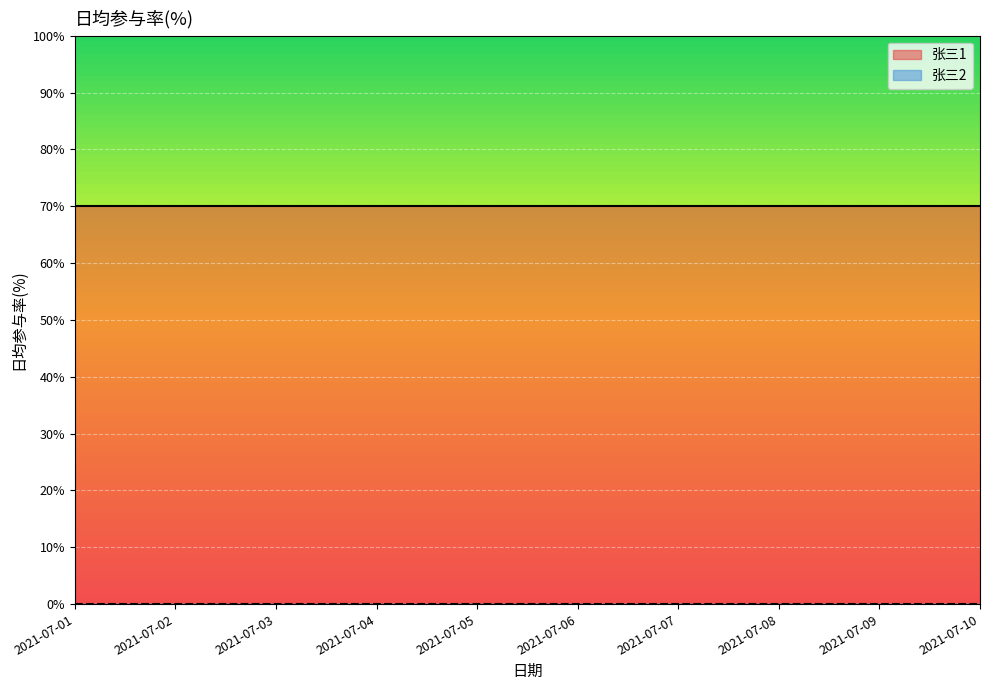

True or false: 张三2 has more than 0 interior local peaks.

False